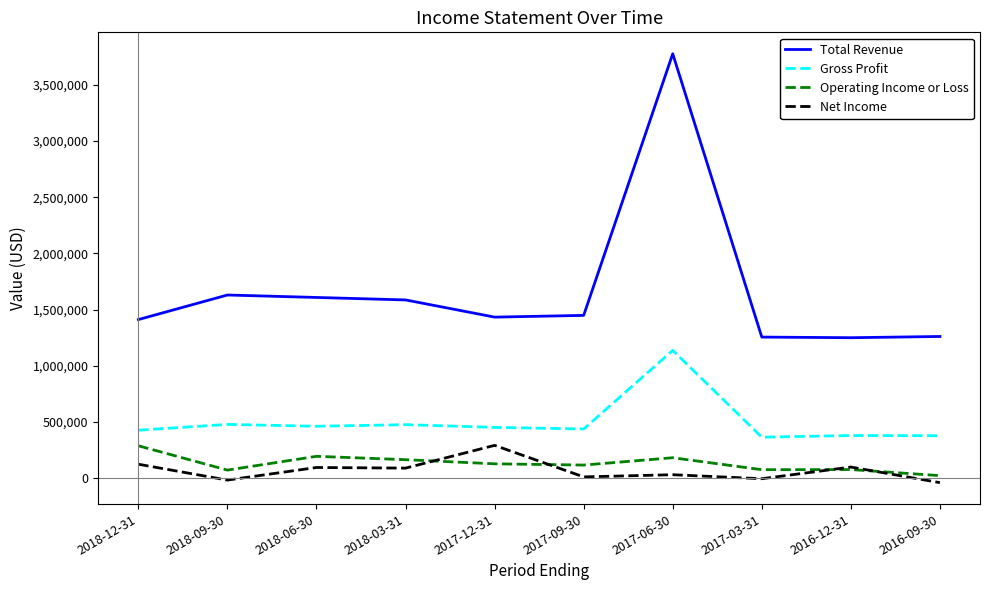

Which series has the largest total across all categories?

Total Revenue